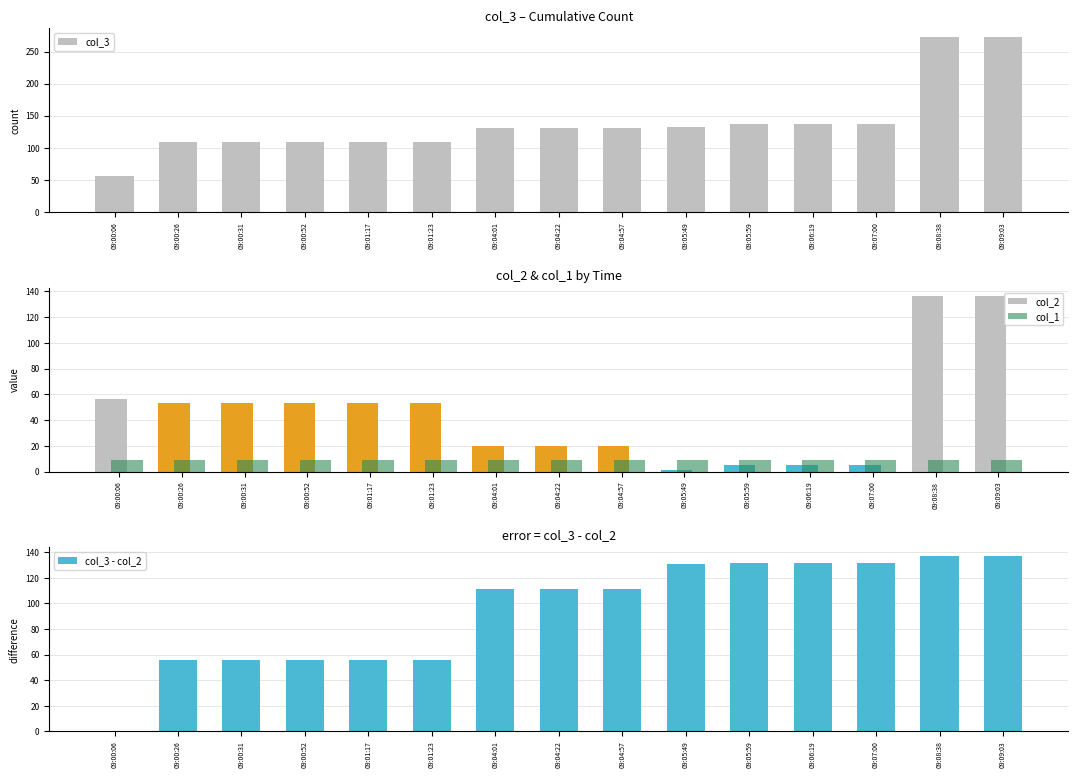

Rank the series at 09:06:19 from lowest to highest value.

col_2, col_1, col_3 - col_2, col_3